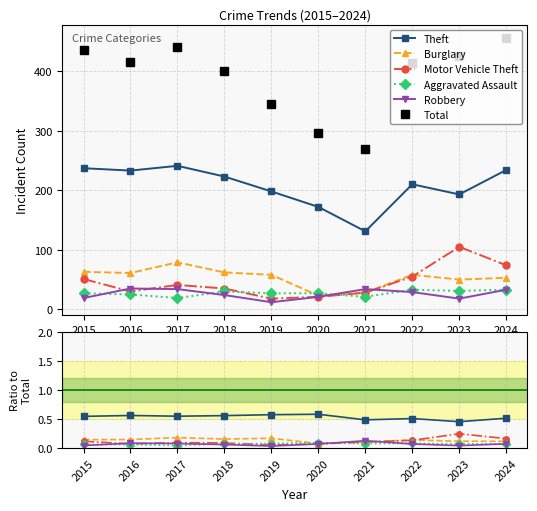

How many Theft values are between 0 and 1?

10